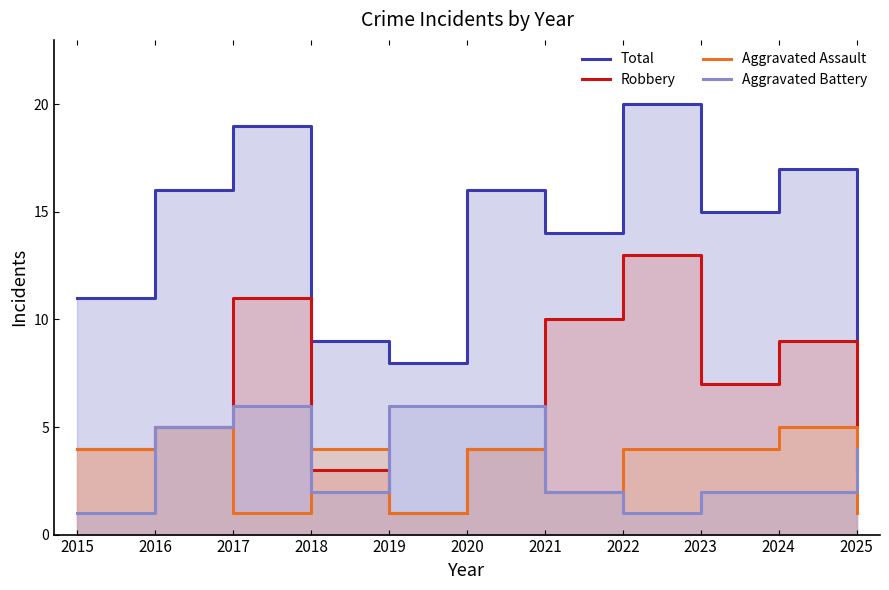

At how many categories does at least one series exceed 17?

2